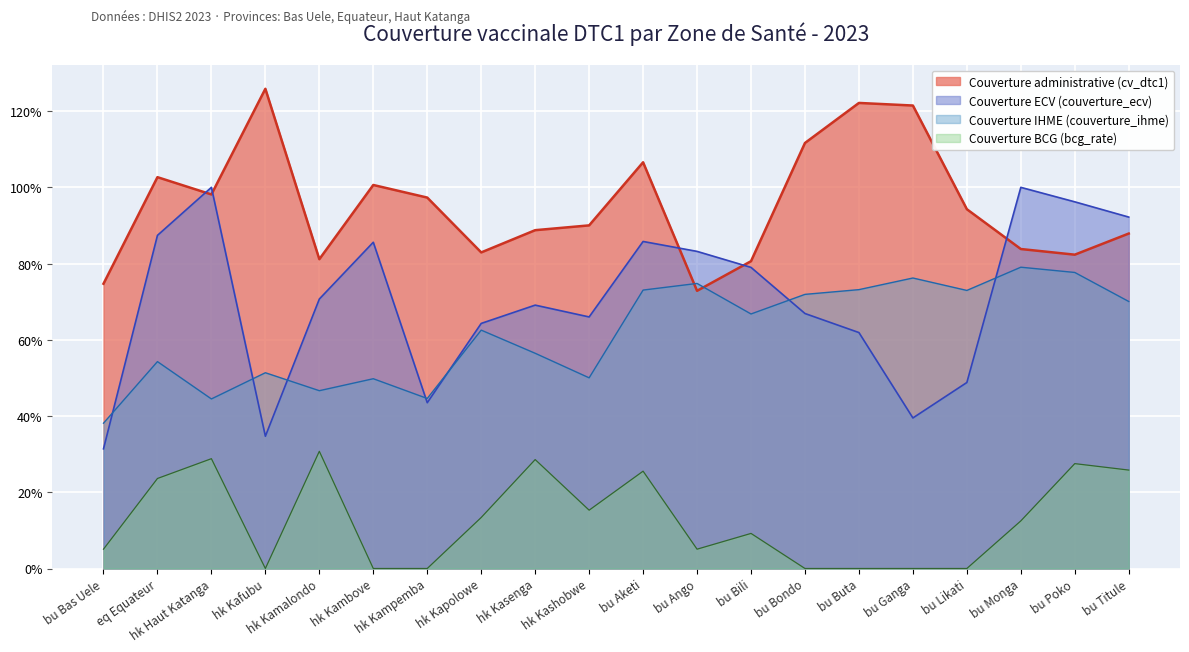

What is the total value across all series at bu Ganga?

2.4